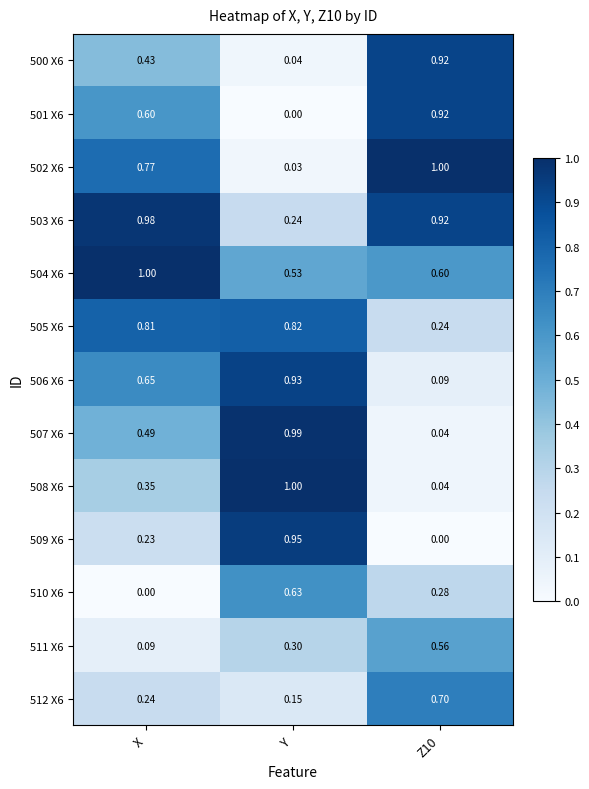

Count the number of data series in this chart.

13